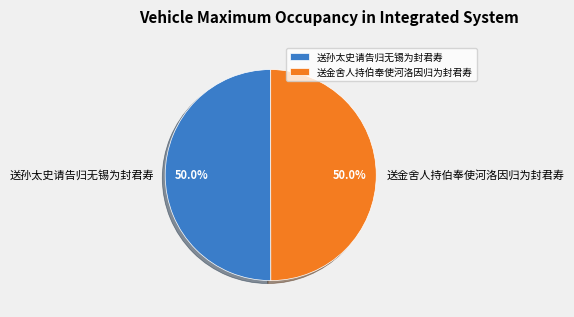

What percentage do 送金舍人持伯奉使河洛因归为封君寿 and 送孙太史请告归无锡为封君寿 together represent?

100.0%